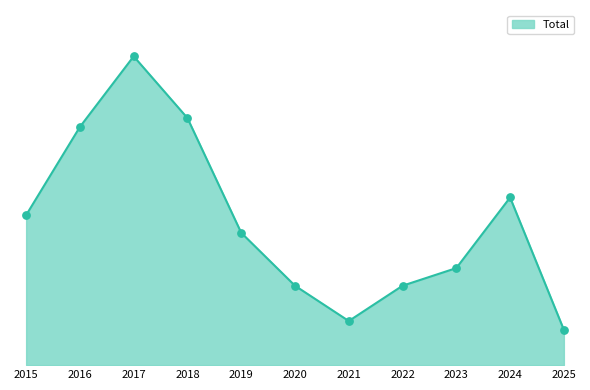

Between 2018 and 2017, which is larger?

2017